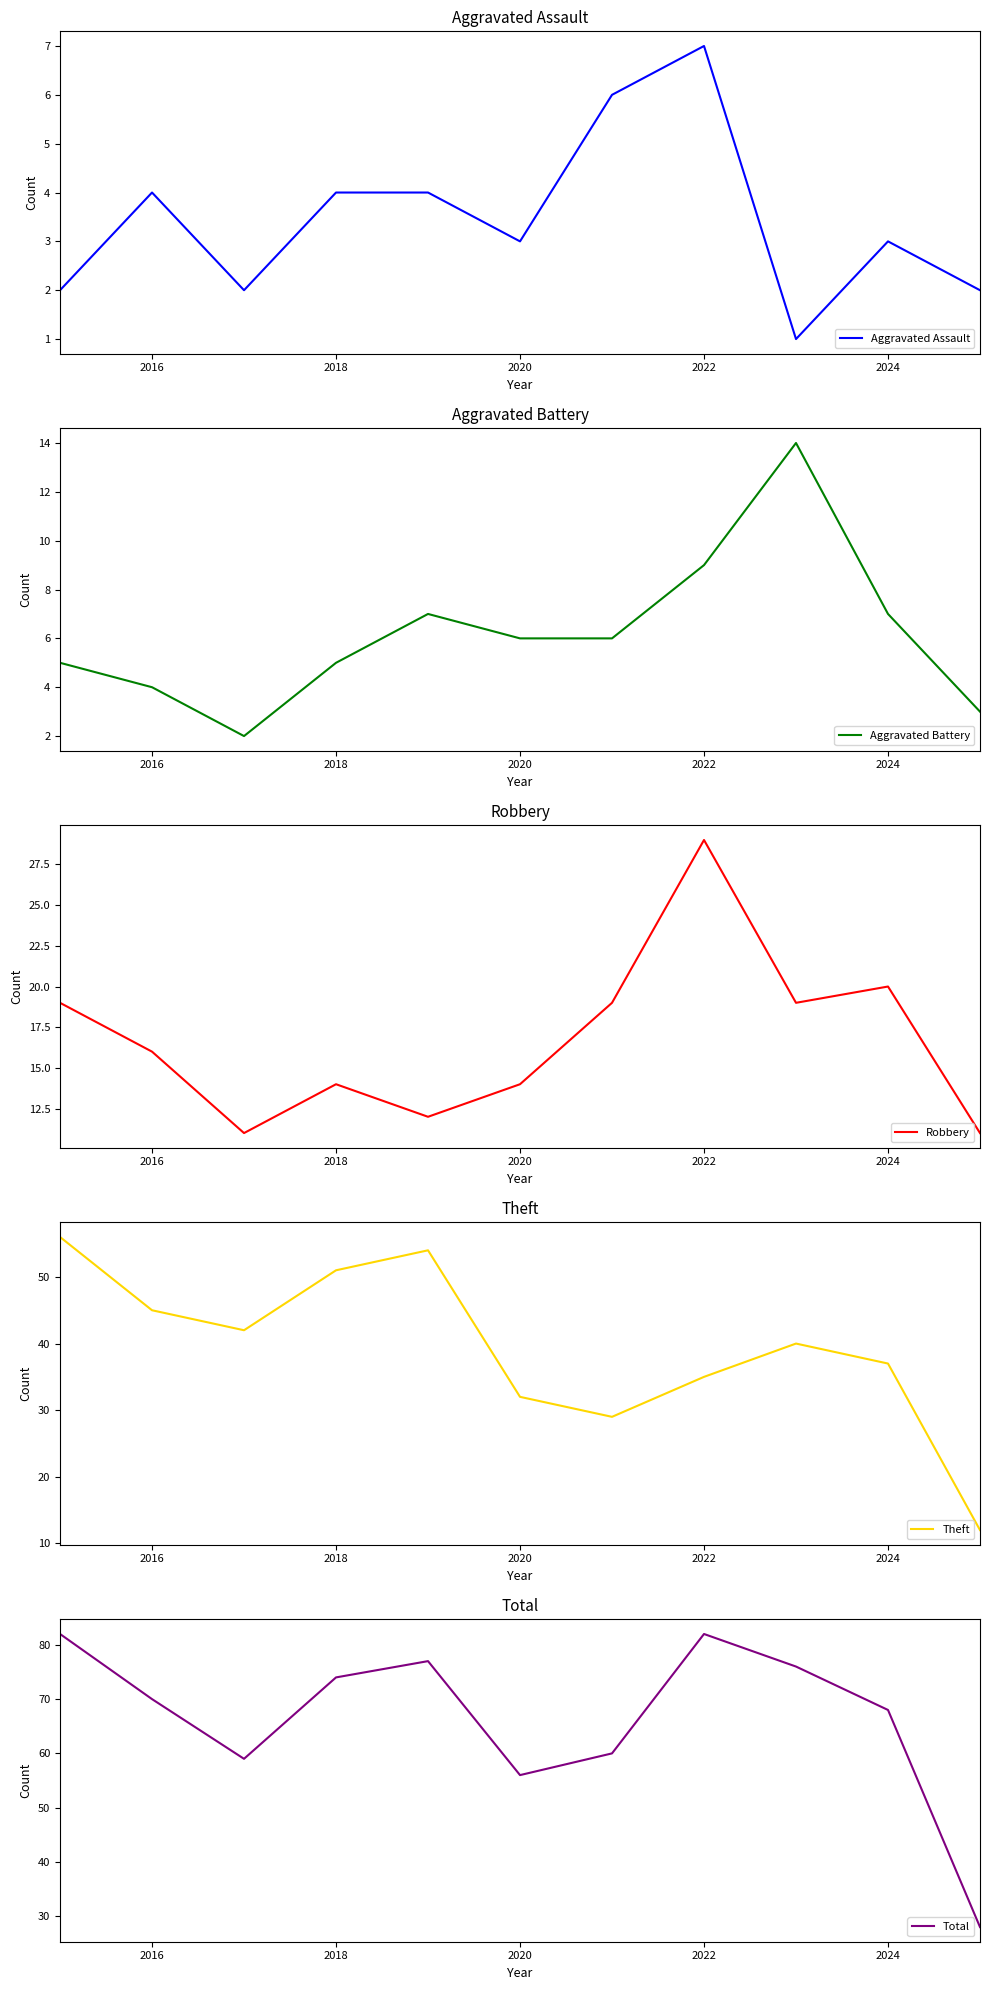

True or false: Aggravated Assault has a value of 1 at 2020.

False